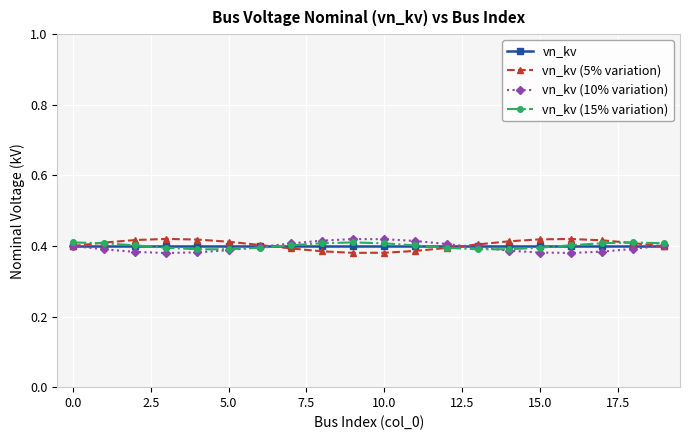

At how many categories does at least one series exceed 0?

20